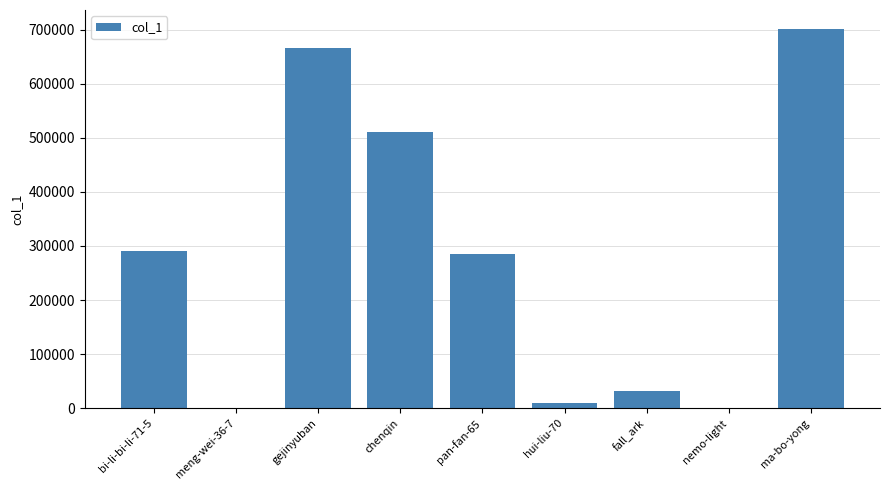

At which category does the chart reach its peak across all series?

ma-bo-yong